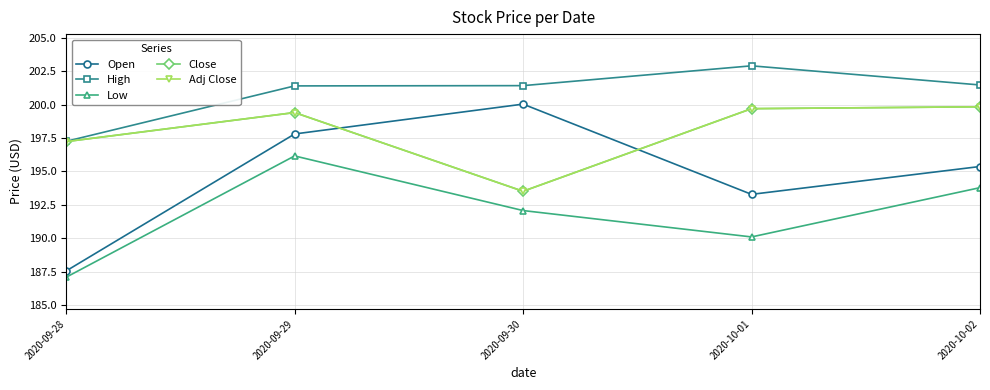

Does the chart have visible grid lines?

Yes